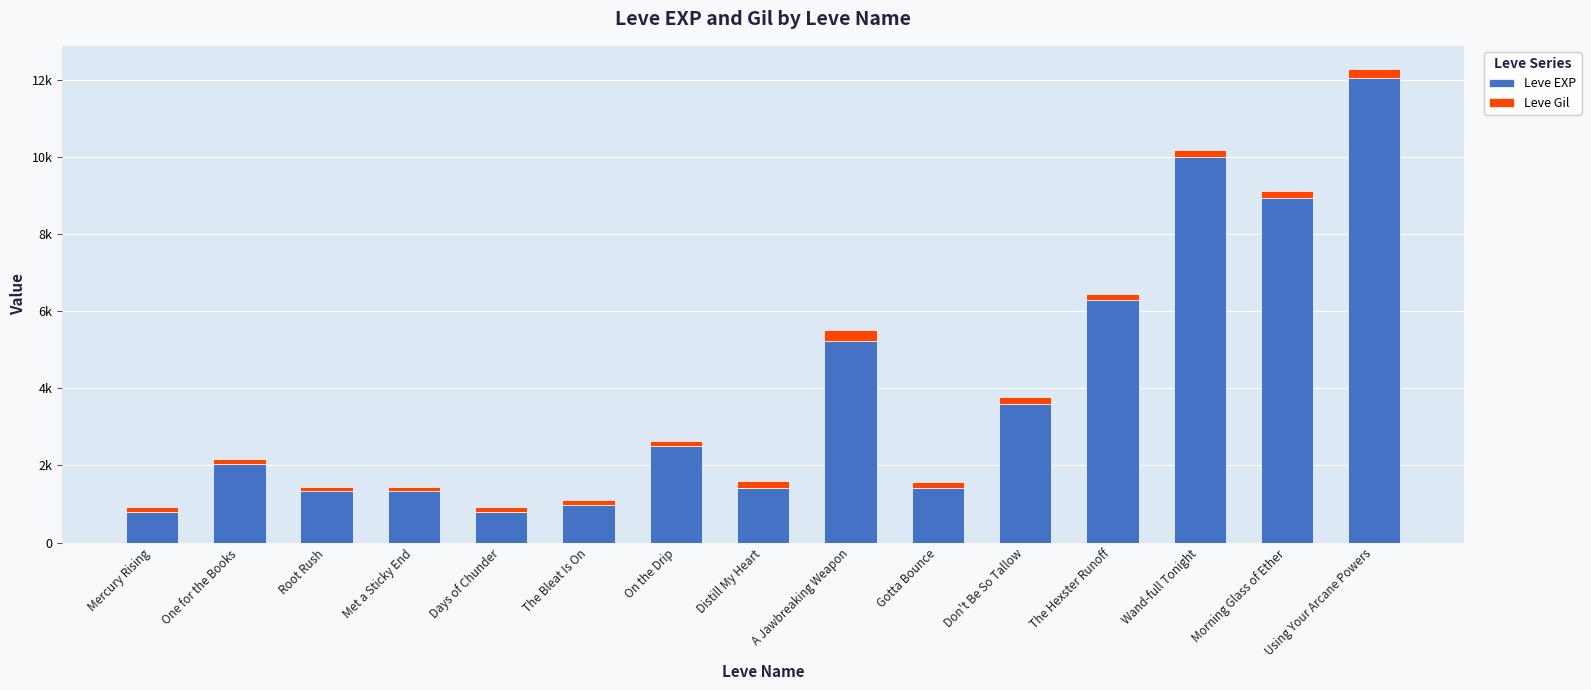

Does the chart contain any negative values?

No